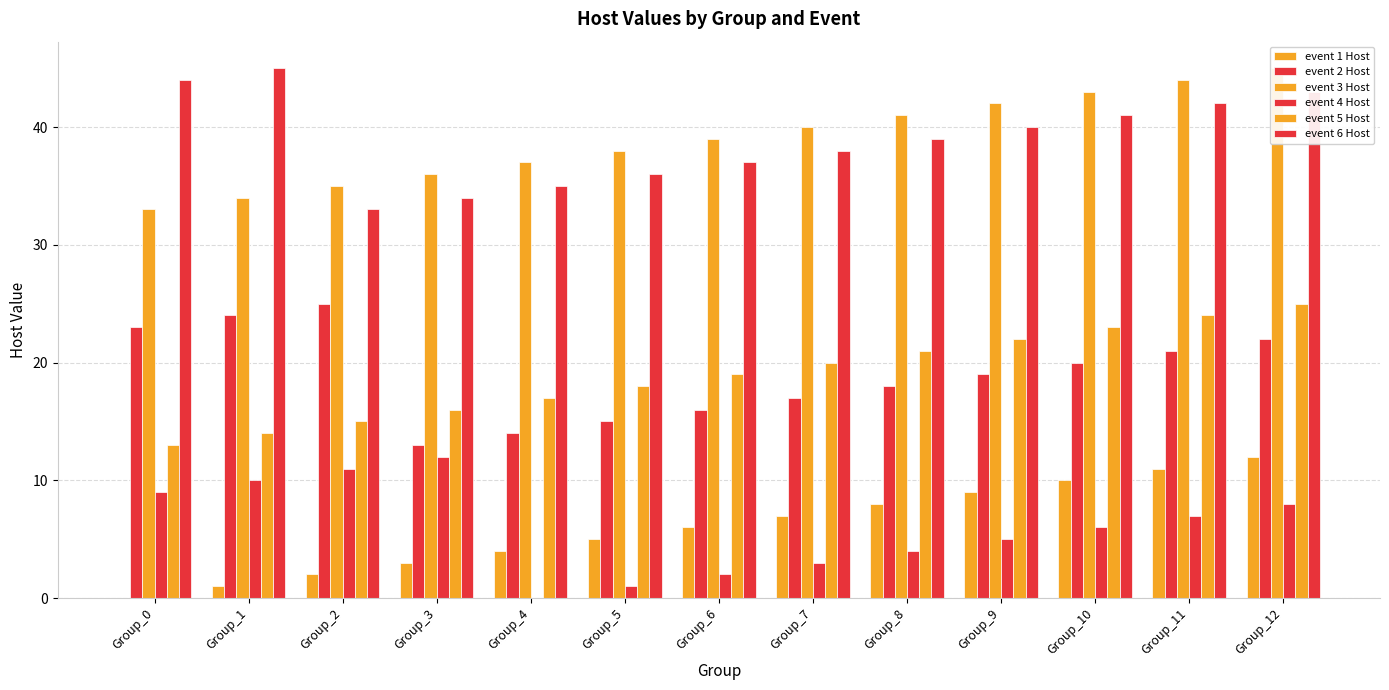

Reading right to left, list all the values displayed in this chart.

event 1 Host: 12	11	10	9	8	7	6	5	4	3	2	1	0
event 2 Host: 22	21	20	19	18	17	16	15	14	13	25	24	23
event 3 Host: 45	44	43	42	41	40	39	38	37	36	35	34	33
event 4 Host: 8	7	6	5	4	3	2	1	0	12	11	10	9
event 5 Host: 25	24	23	22	21	20	19	18	17	16	15	14	13
event 6 Host: 43	42	41	40	39	38	37	36	35	34	33	45	44